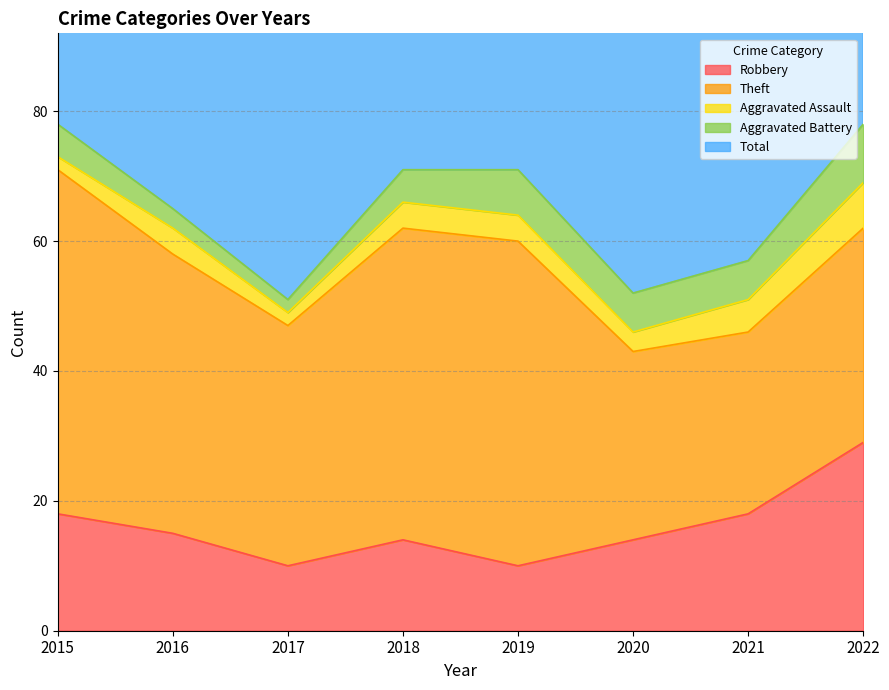

Which series has the largest range (max minus min)?

Total